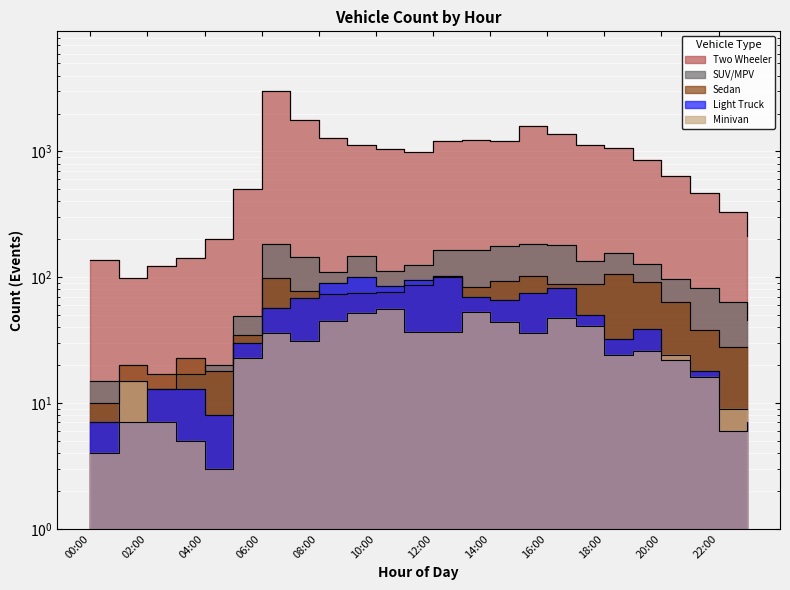

Where does the Minivan series first go above 31?

06:00